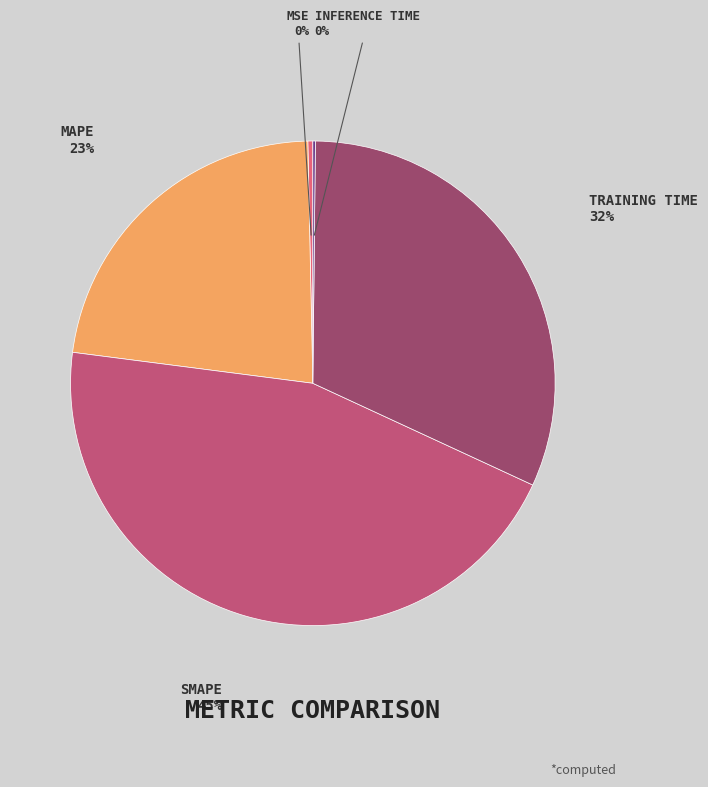

Is there a majority slice in this chart?

No